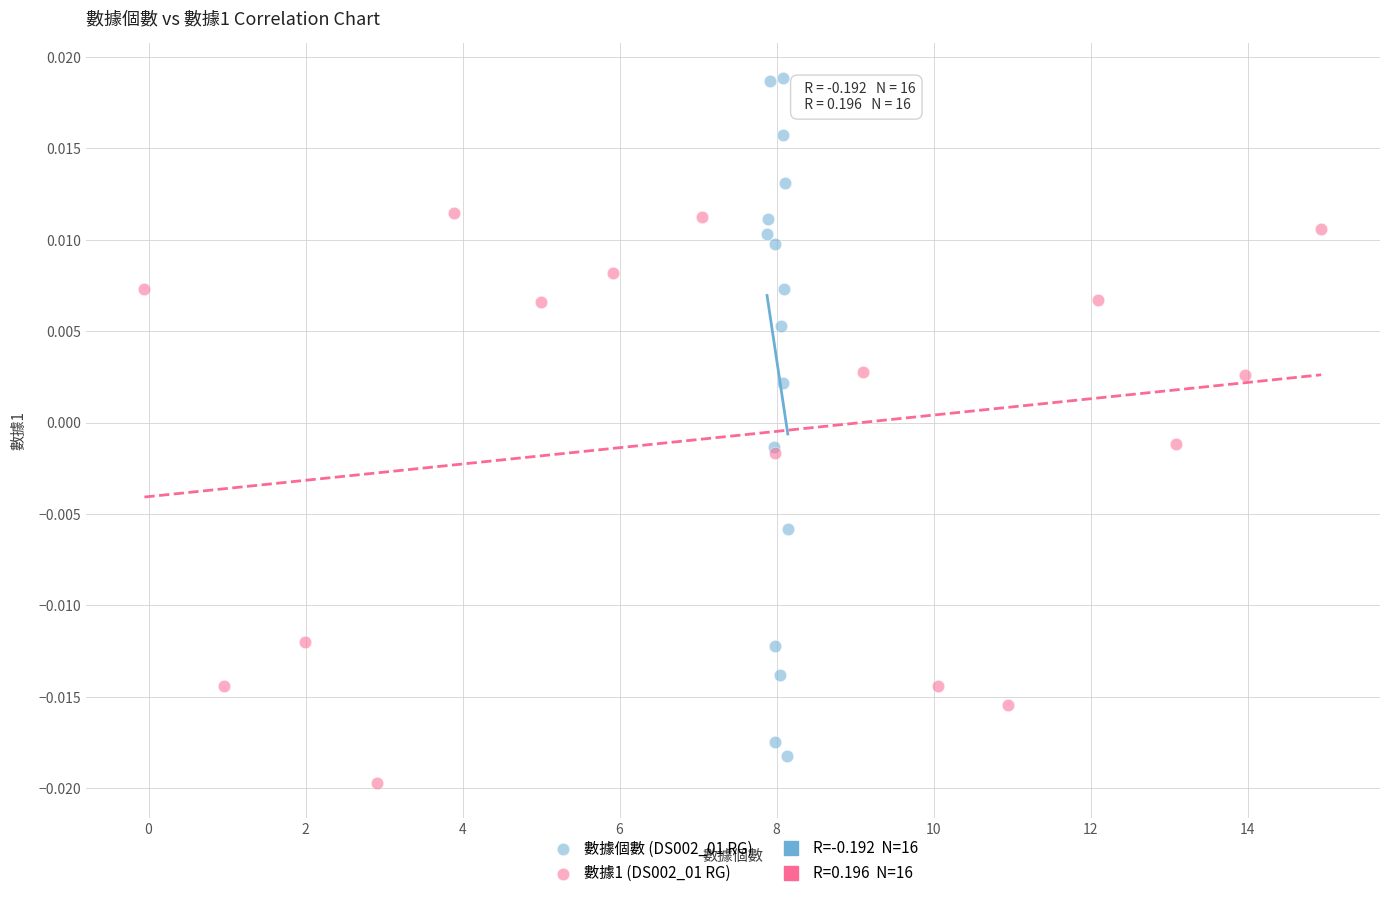

Which series has the largest Y range (max minus min)?

數據個數 (DS002_01 RG)